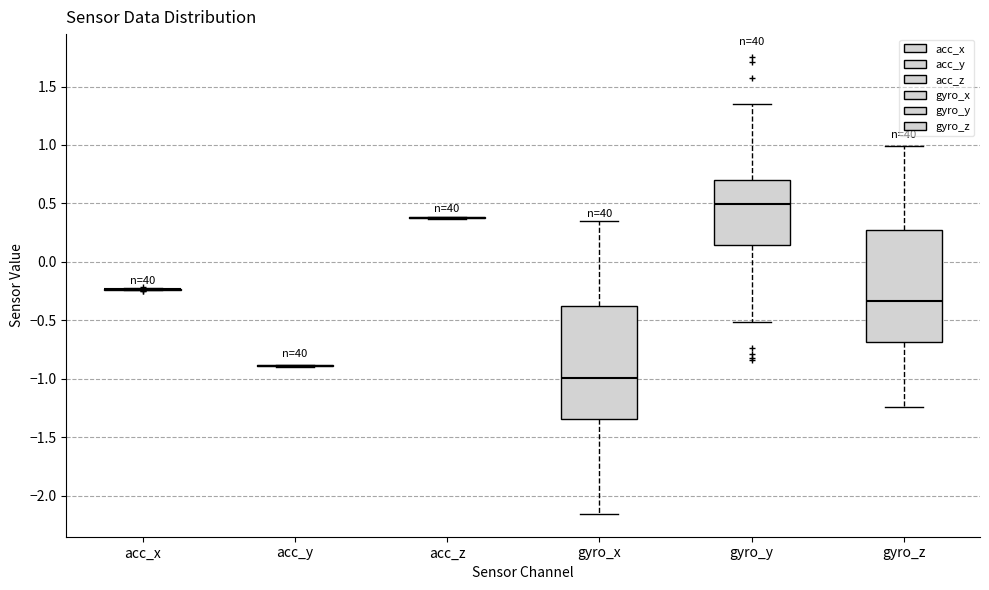

Reading left to right, transcribe this box plot: for each box, give where its median line is, the range the box spans, and where its two whiskers end, as read against the y-axis. The values are not printed on the chart, so give them approximately, as read against the axis.

acc_x: box collapsed to a line at -0.25, whiskers -0.25 to -0.20
acc_y: box collapsed to a line at -0.90, whiskers -0.90 to -0.90
acc_z: box collapsed to a line at 0.40, whiskers 0.35 to 0.40
gyro_x: median -1.00, box -1.35 to -0.40, whiskers -2.15 to 0.35
gyro_y: median 0.50, box 0.15 to 0.70, whiskers -0.50 to 1.35
gyro_z: median -0.35, box -0.70 to 0.30, whiskers -1.25 to 1.00